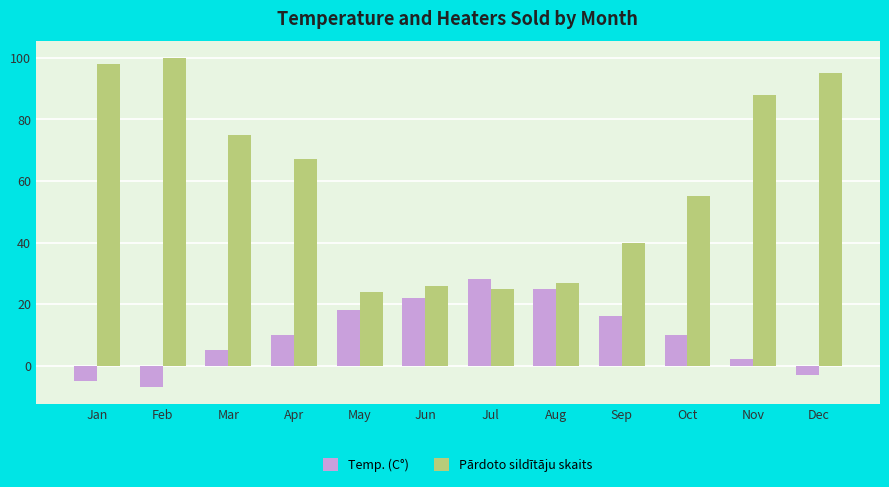

What is the total value across all series at Mar?

80